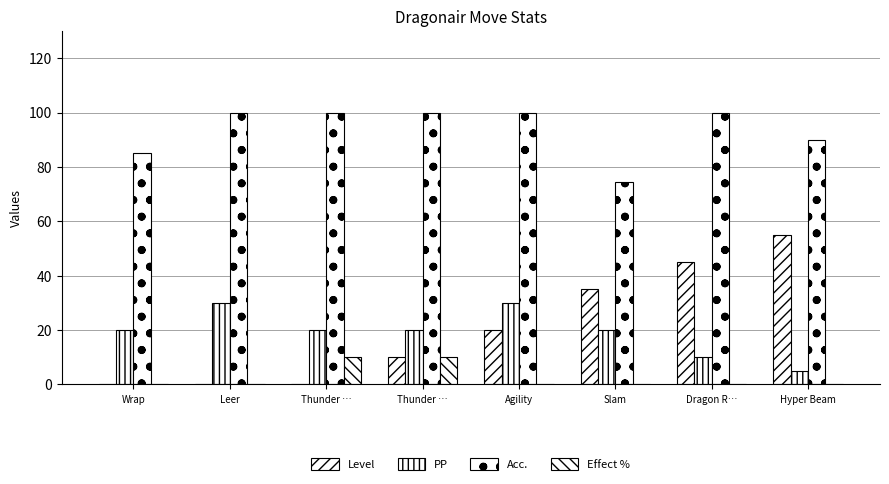

Are the bars grouped side by side (vs. stacked)?

Yes